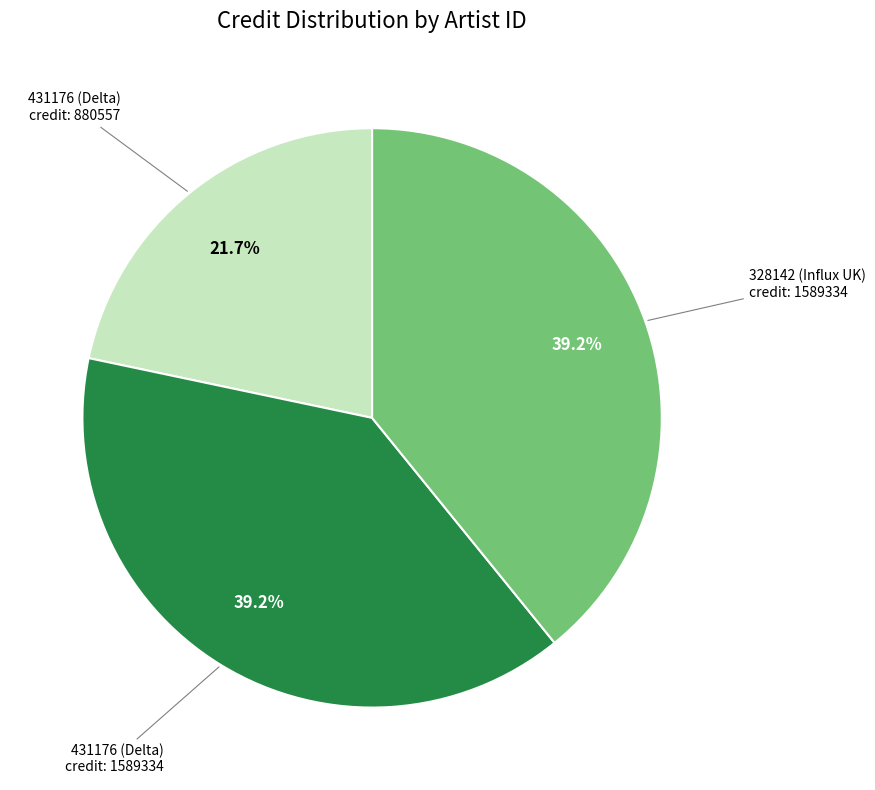

Count the number of slices in the pie.

3